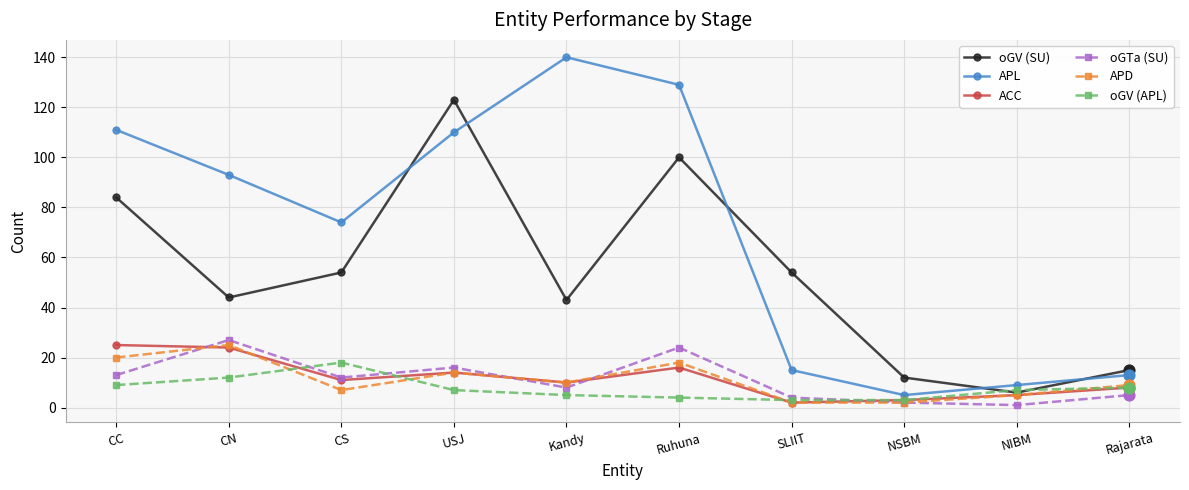

What is the difference between the highest and lowest values at CN?

81